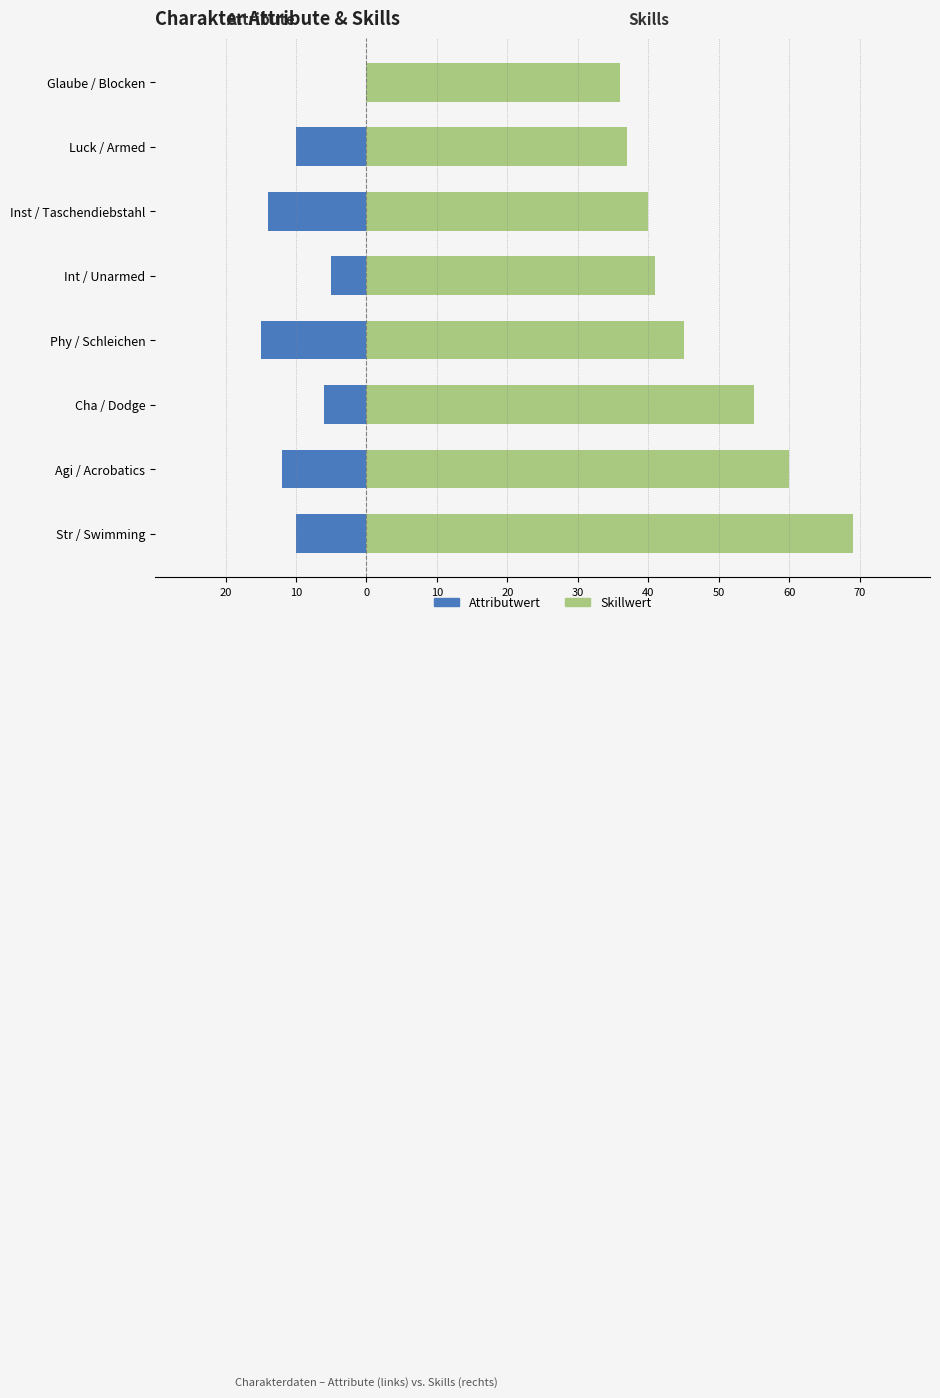

True or false: Attributwert has a value of 0 at 50.

True